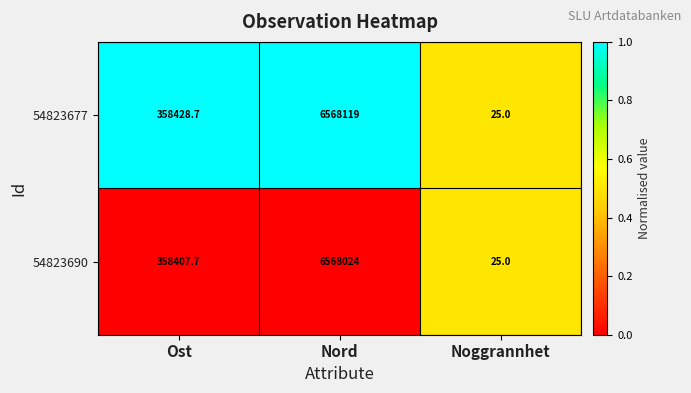

How many categories are shown in the chart?

3